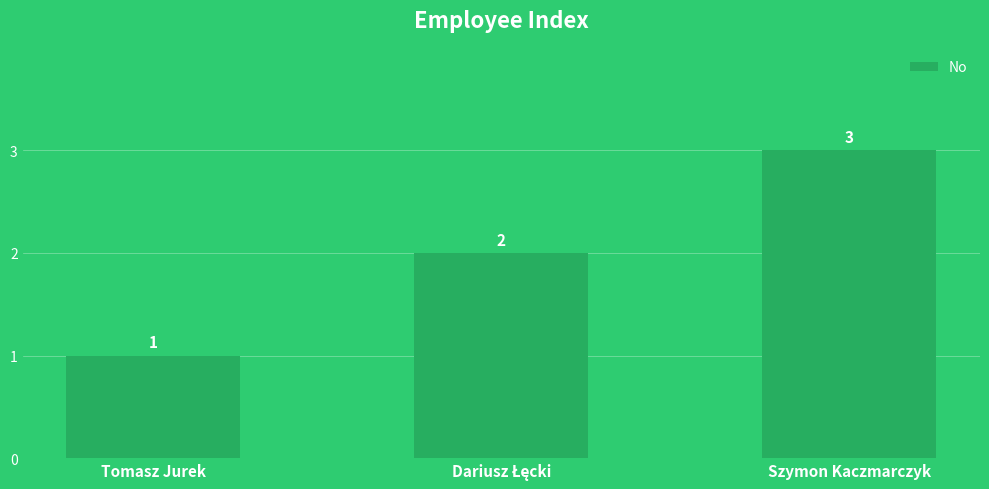

Count the number of data series in this chart.

1